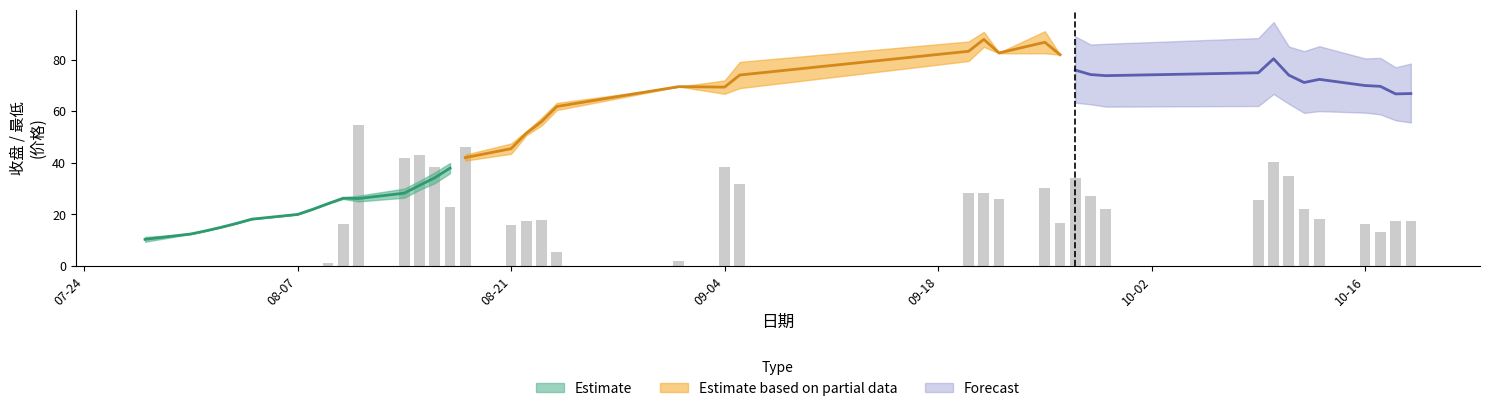

What position from the right is 2017-09-20?

17